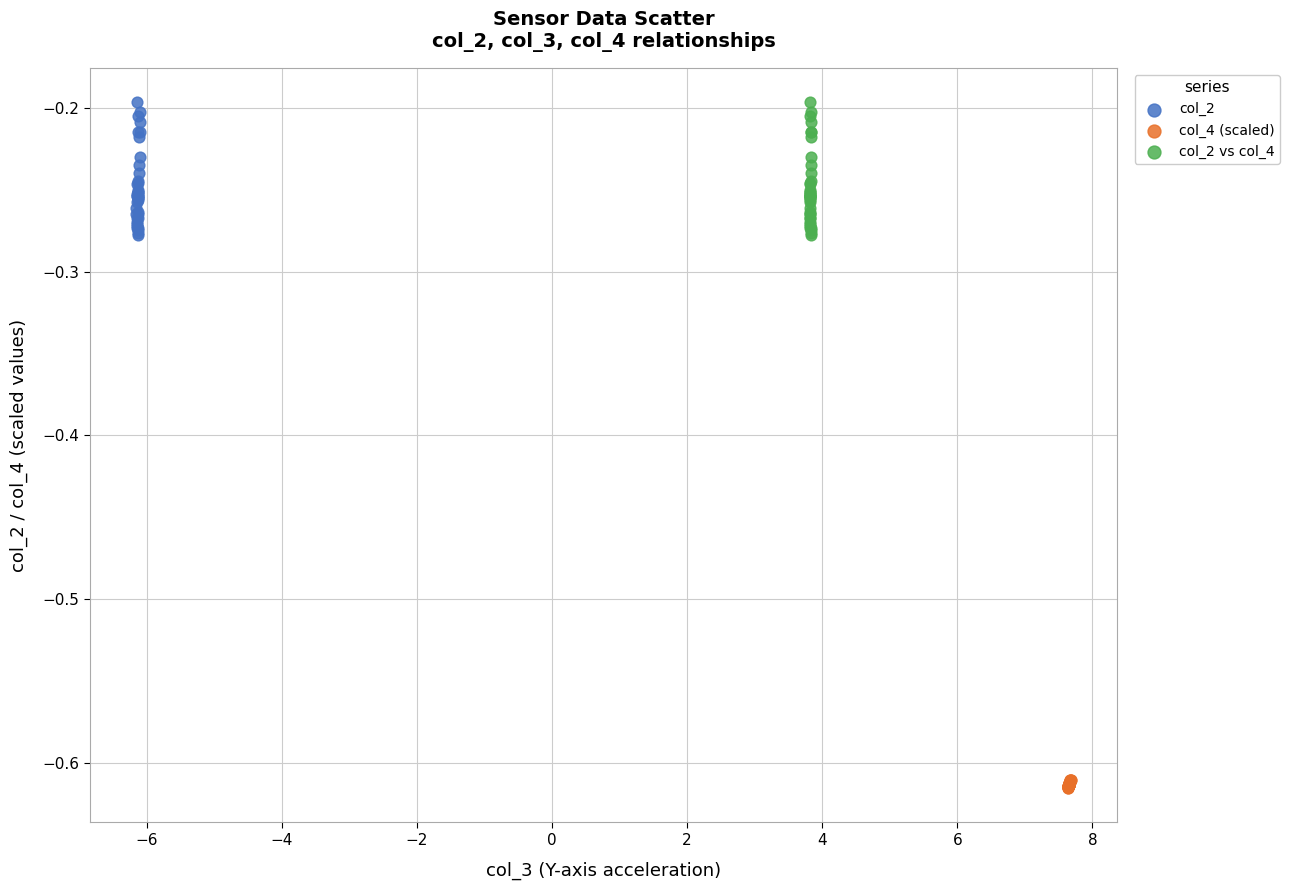

Which series reaches the minimum Y coordinate?

col_4 (scaled)